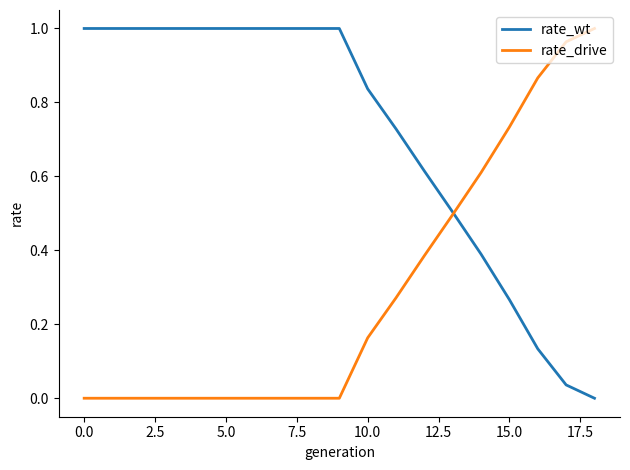

Which series has the largest total across all categories?

rate_wt